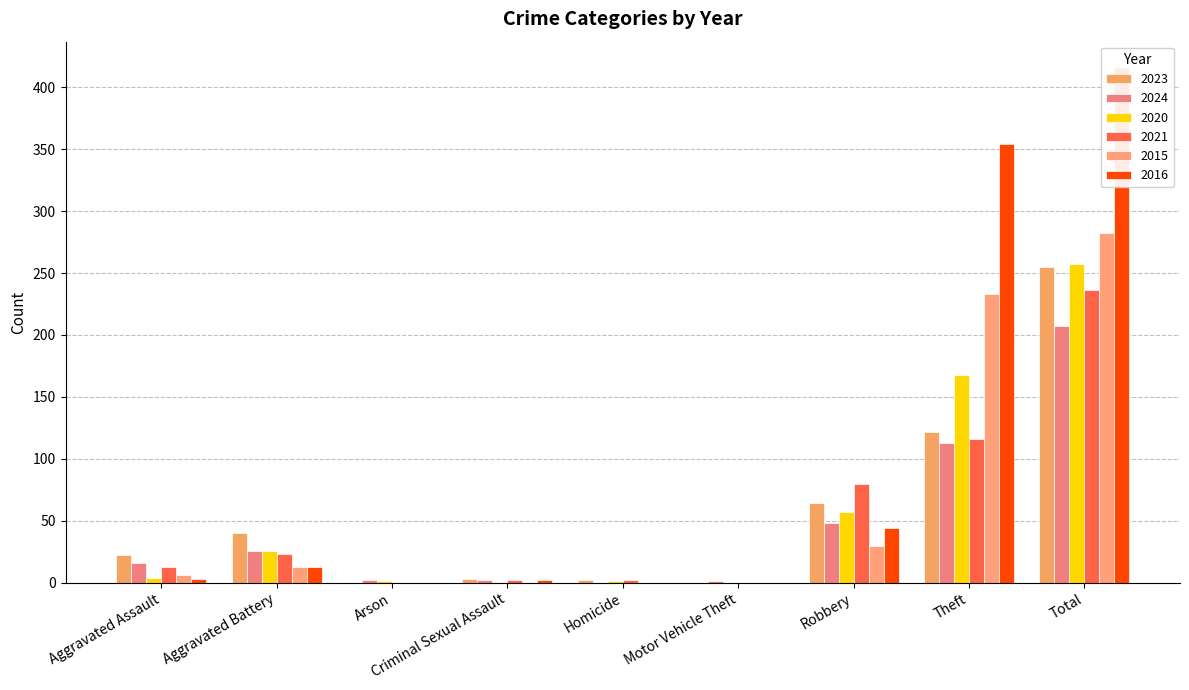

What is the difference between the maximum and second lowest values in the 2021 series?

236